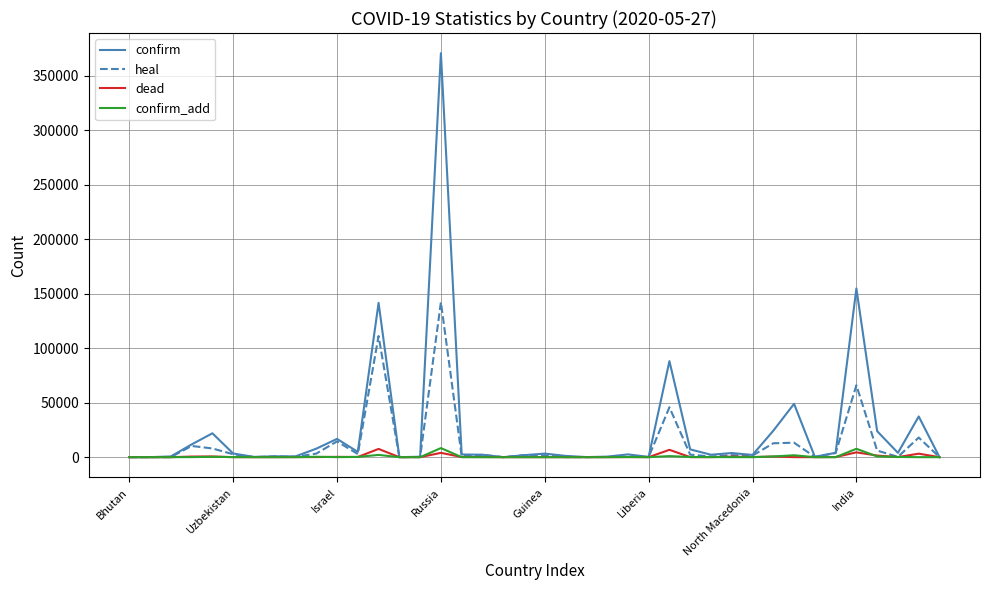

Which series has the widest spread of values?

confirm